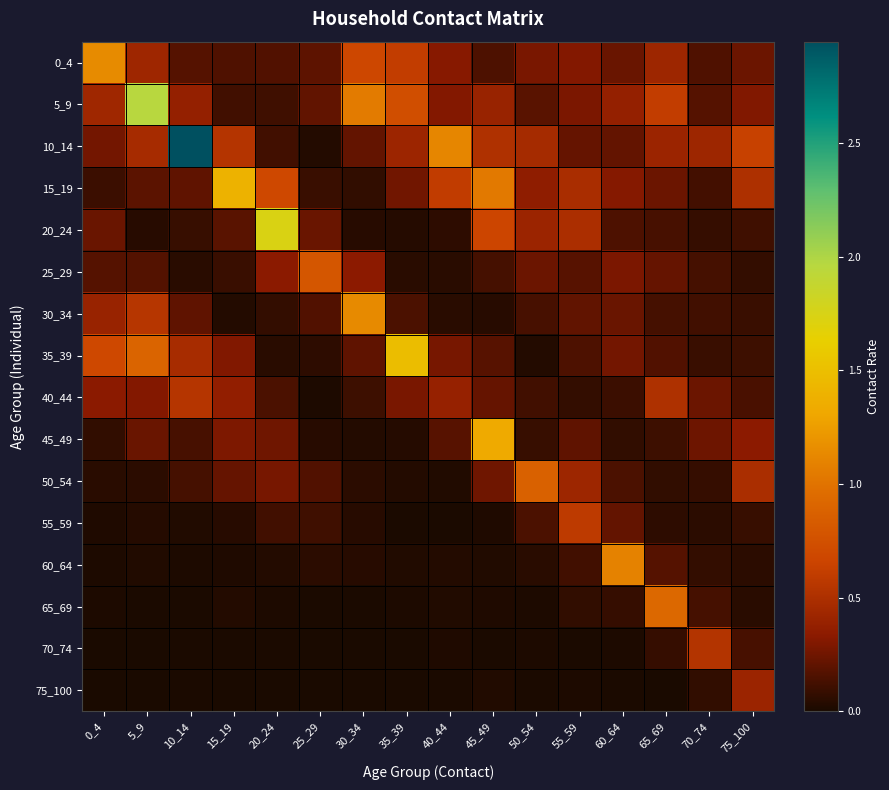

At which category is the sum across all series the highest?

10_14